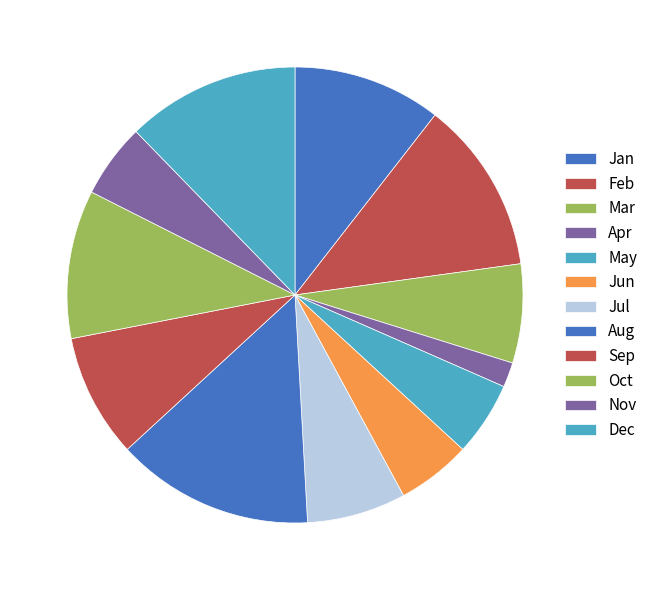

Does Aug account for over 50% of the chart?

No